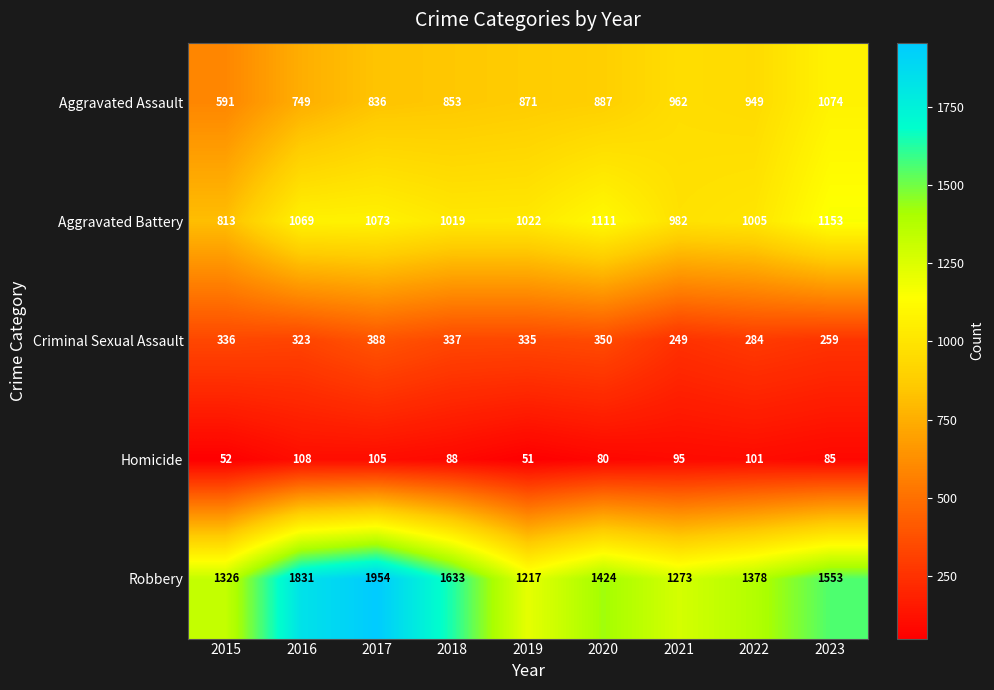

The value of Aggravated Assault at 2022 is 949. True or false?

True